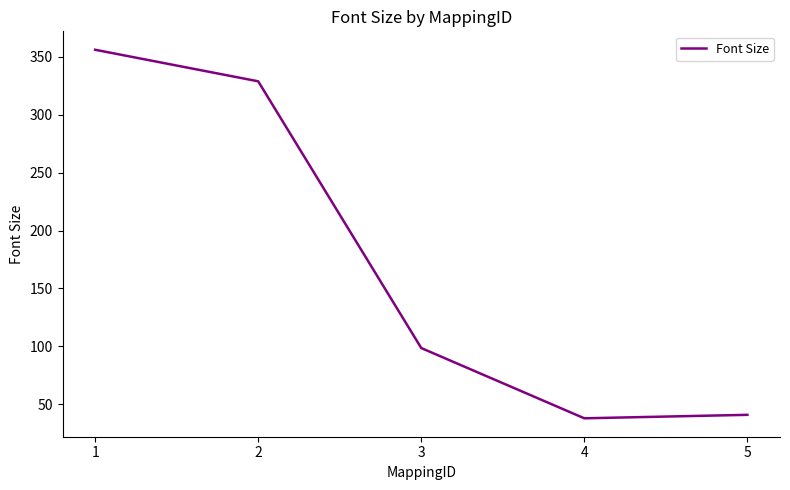

Rank the categories by value from lowest to highest.

4, 5, 3, 2, 1